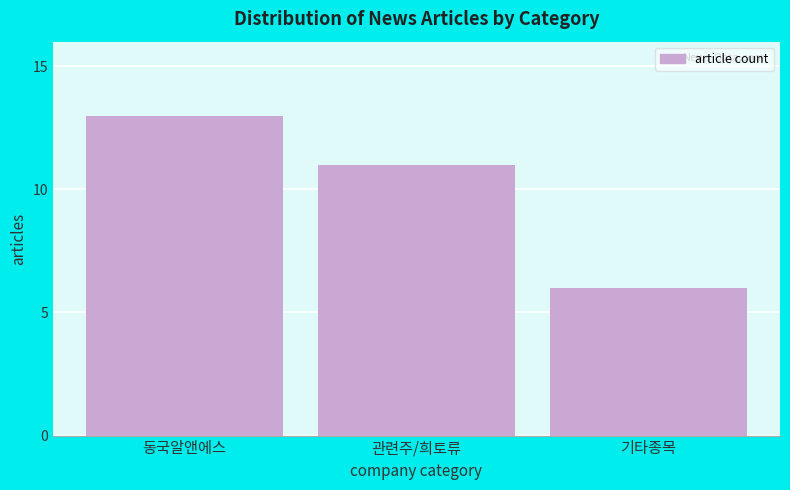

Reading right to left, list all the values displayed in this chart.

기타종목=6	관련주/희토류=11	동국알앤에스=13